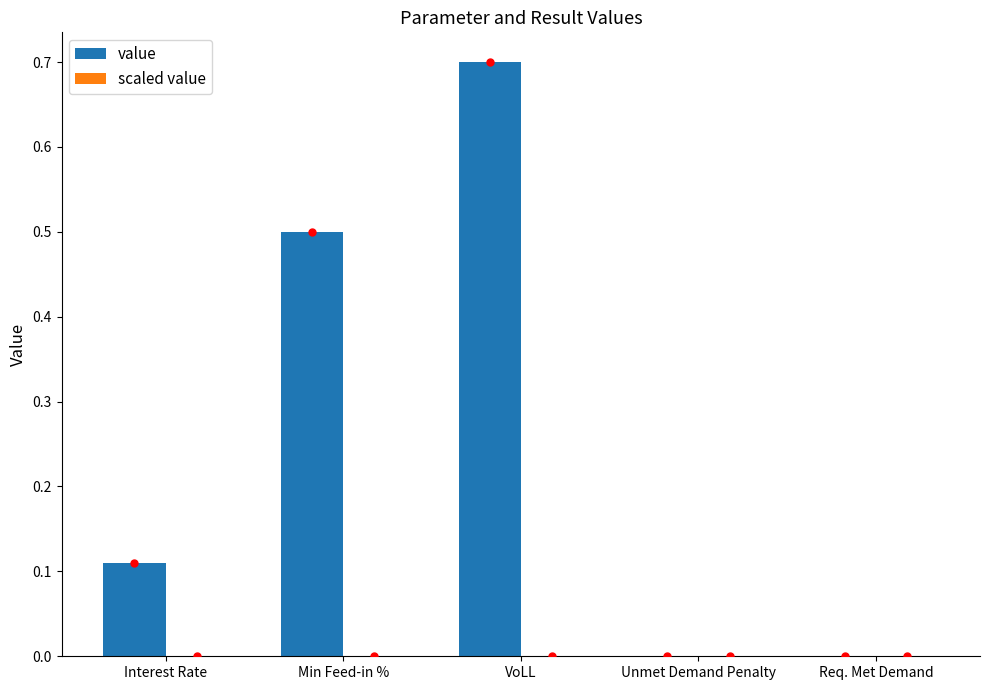

Between Interest Rate and Min Feed-in %, which is larger?

Min Feed-in %